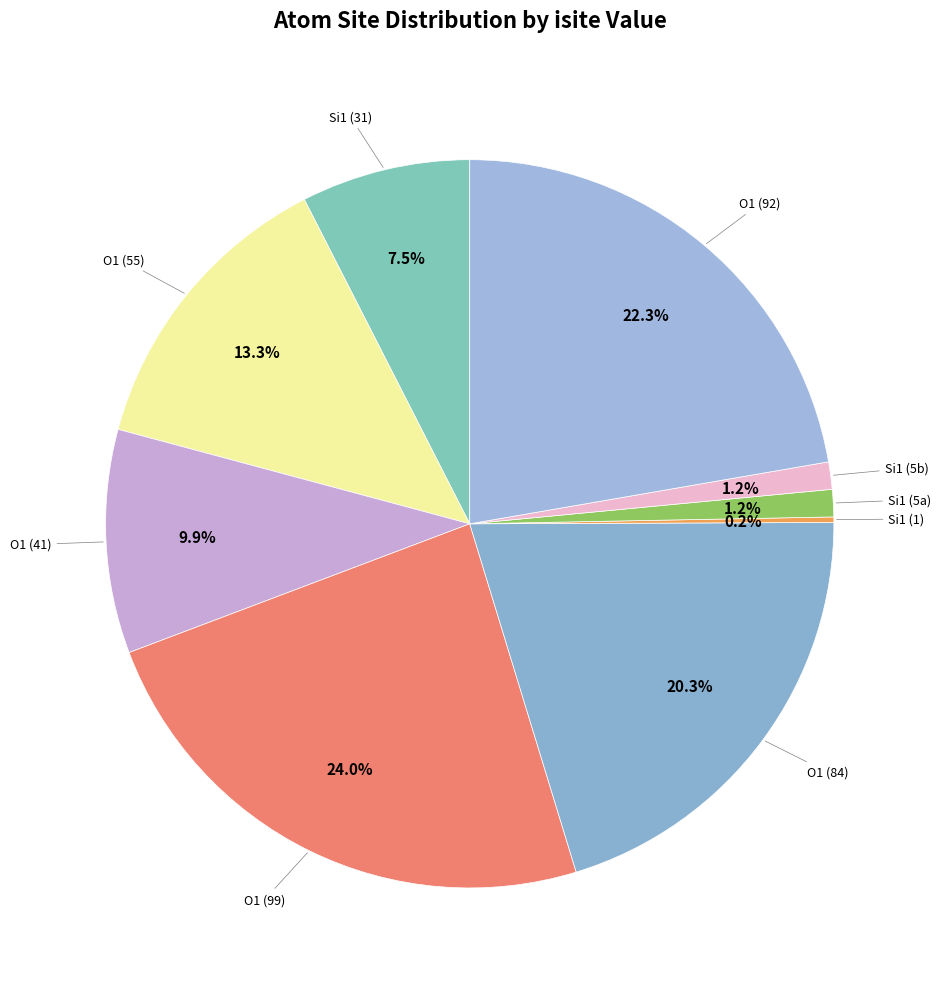

Is there a majority slice in this chart?

No